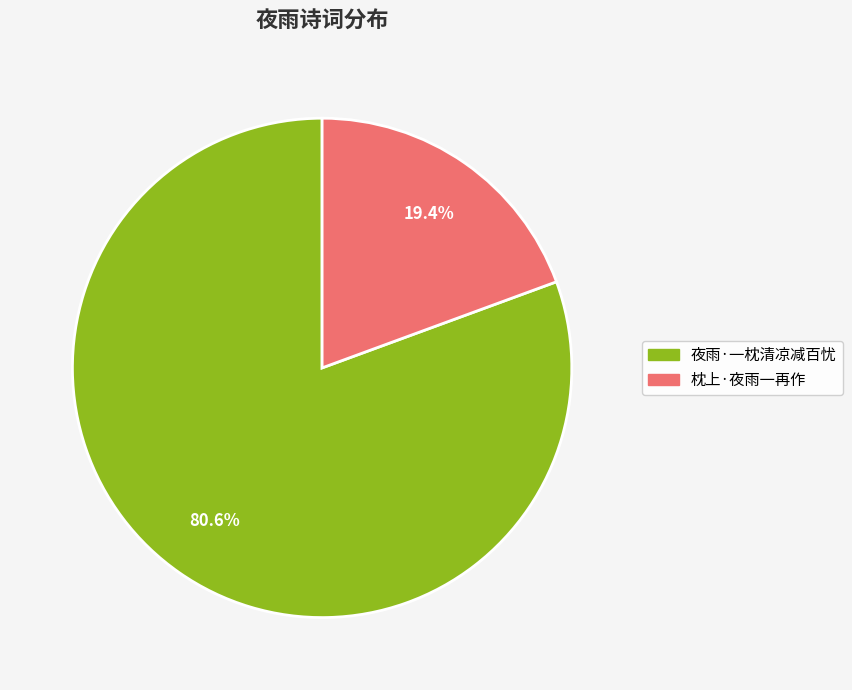

Rank the categories by value from highest to lowest.

夜雨·一枕清凉减百忧, 枕上·夜雨一再作